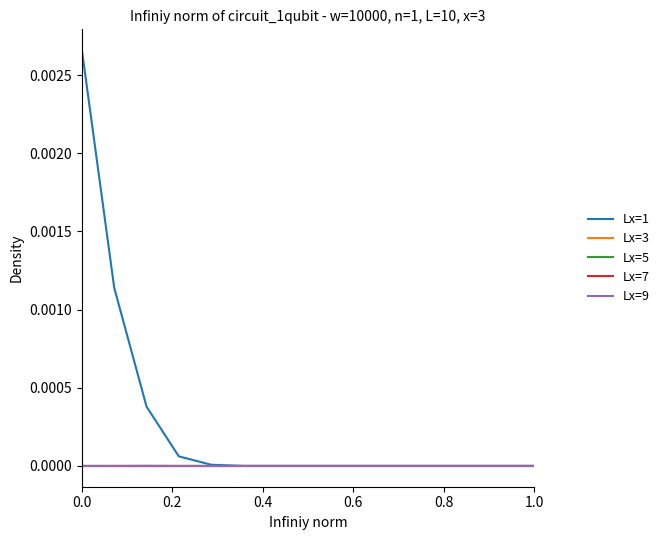

True or false: Lx=9 has more than 2 interior local peaks.

False